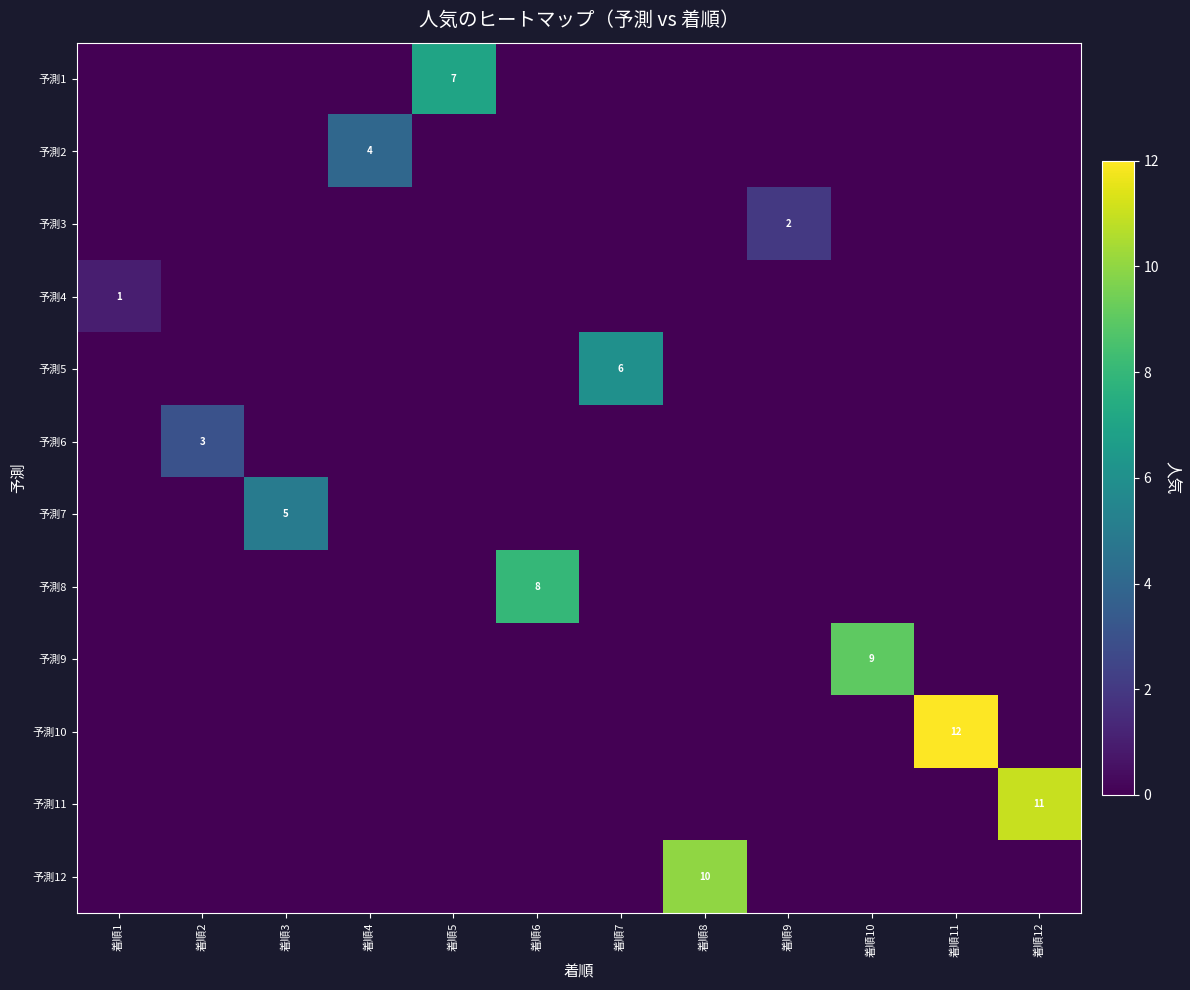

Which label corresponds to the largest value in the chart?

着順11